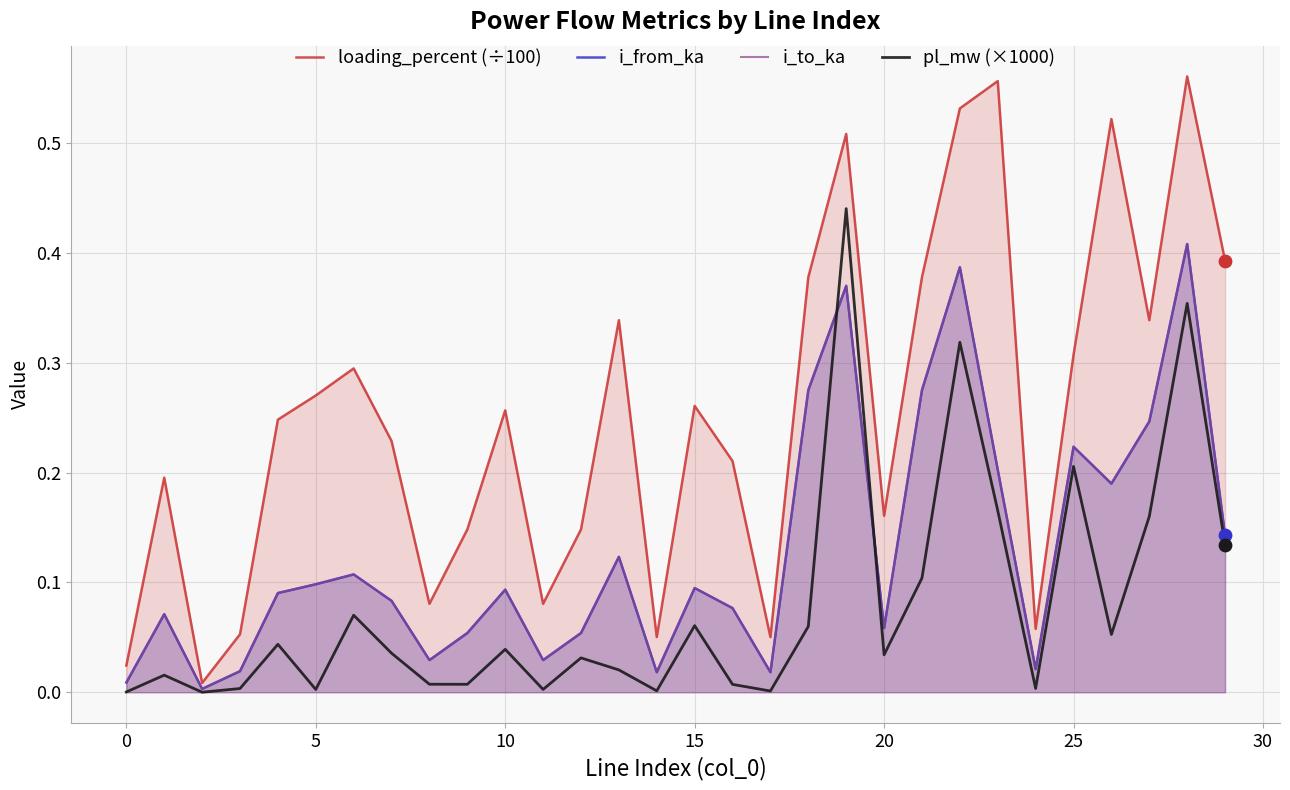

What is the total value across all series at 15?

0.5